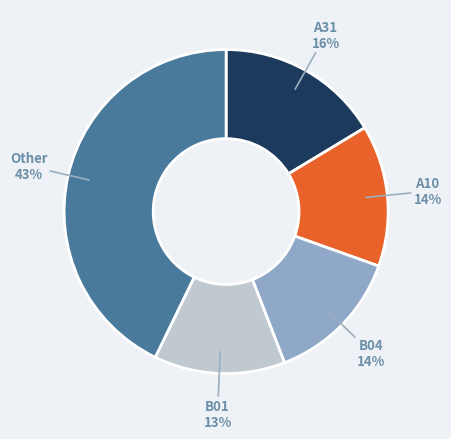

To the nearest percent, what is the difference between the largest and smallest slice percentages?

30%